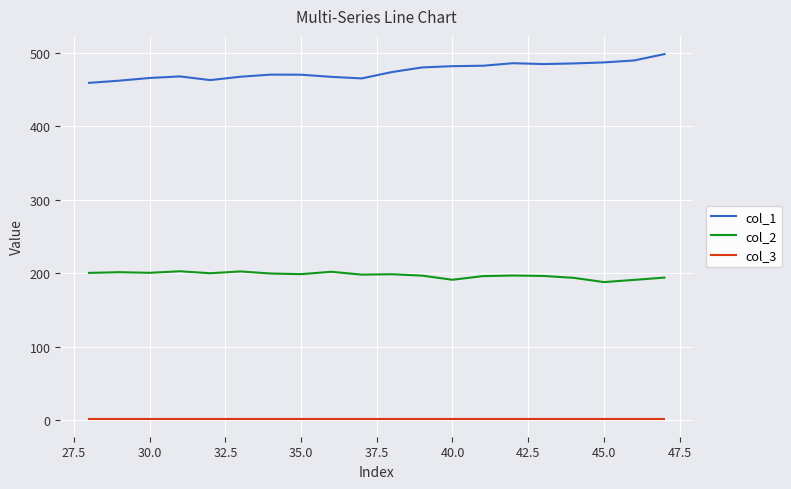

True or false: col_2 and col_3 cross at least once.

False